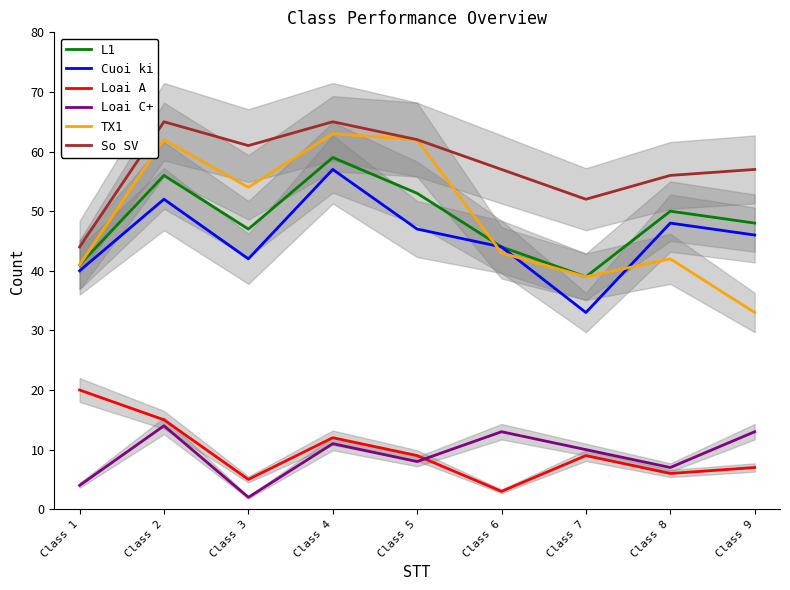

What is the total value across all series at Class 3?

211